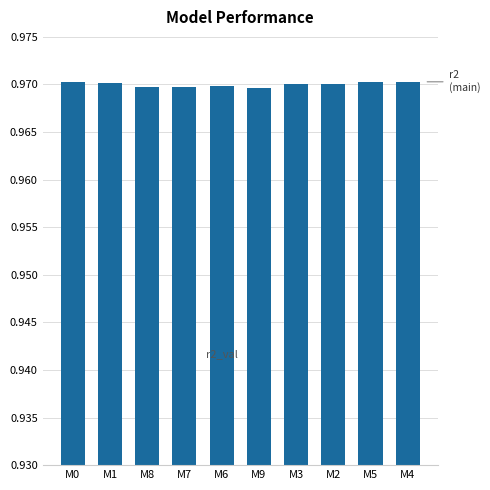

At which category is the sum across all series the highest?

M0